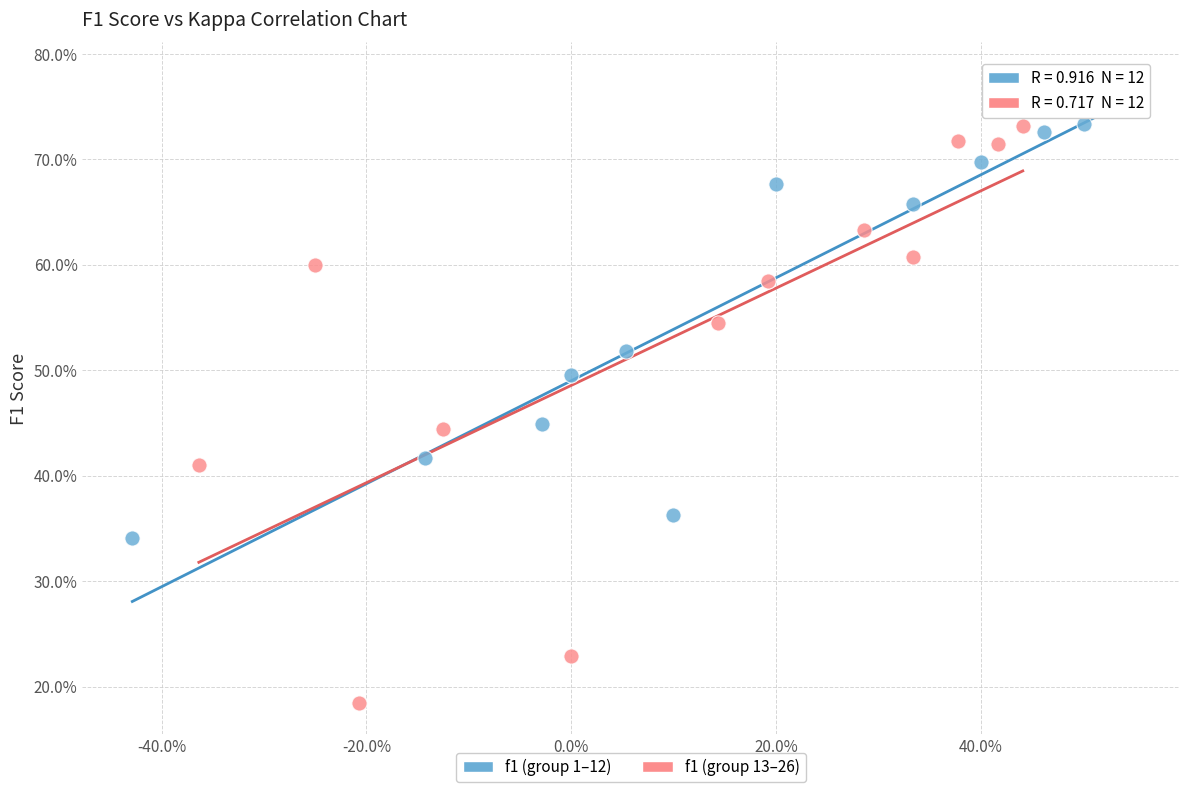

What are all the series names shown in the legend?

f1 (group 1–12), f1 (group 13–26)